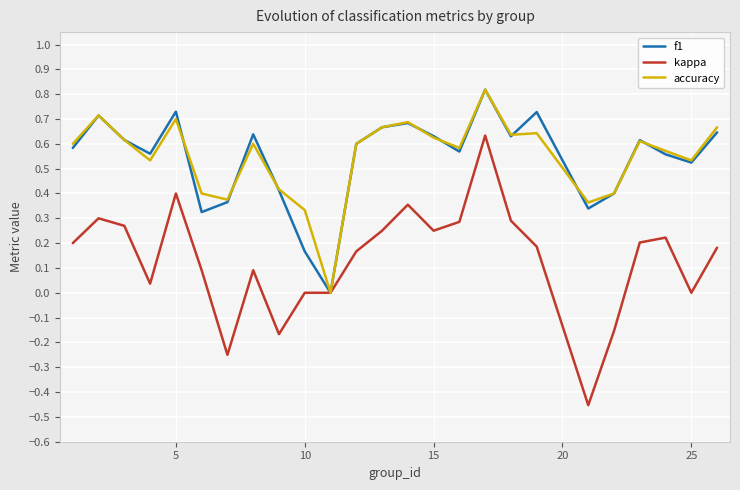

Which series has the widest spread of values?

kappa